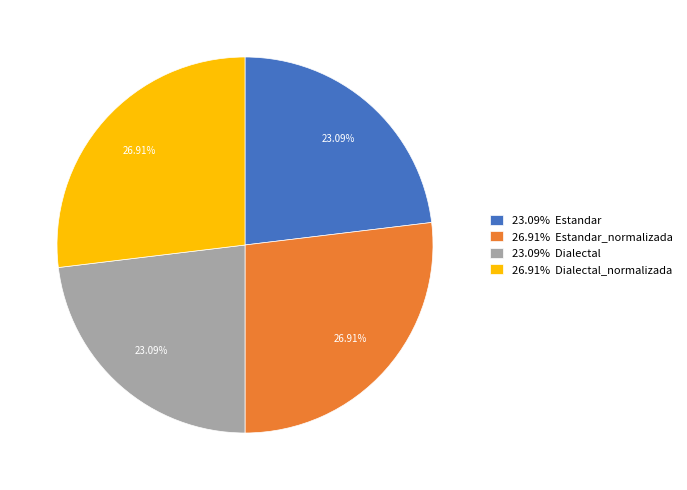

Does any single category account for the majority?

No